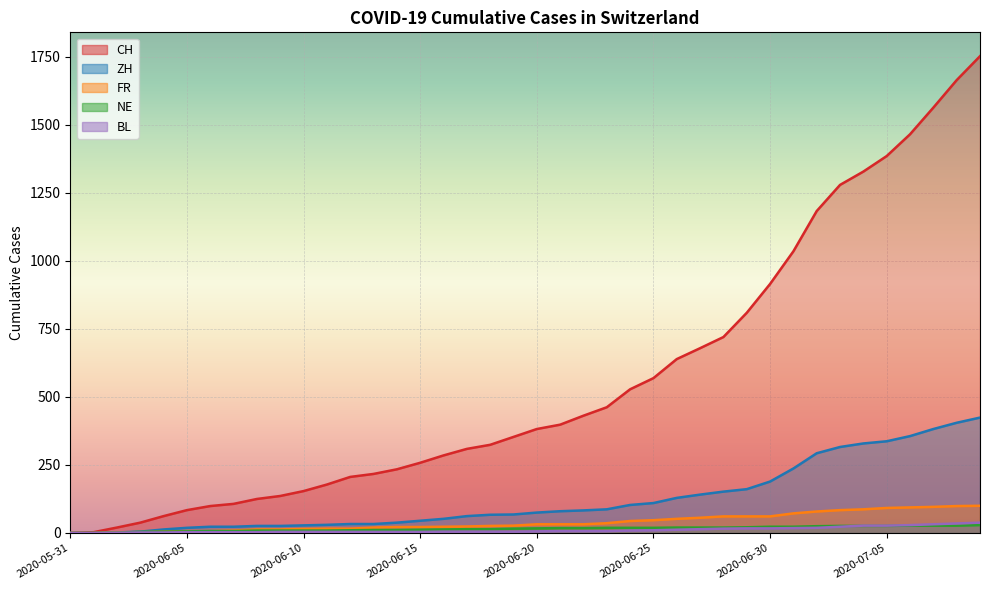

What position from the left is 2020-06-03?

4